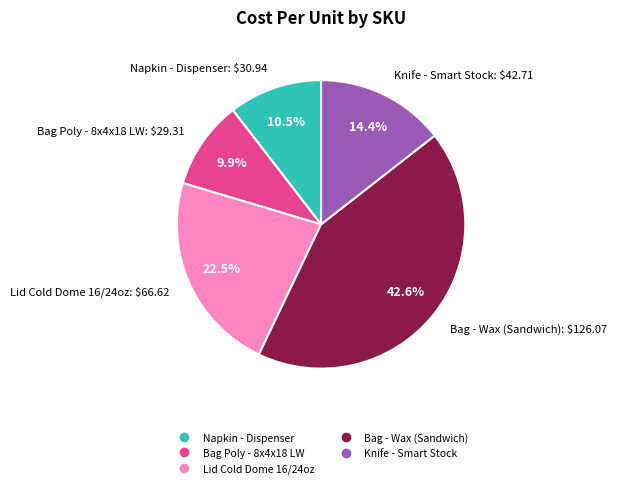

Rank the categories by value from lowest to highest.

Bag Poly - 8x4x18 LW, Napkin - Dispenser, Knife - Smart Stock, Lid Cold Dome 16/24oz, Bag - Wax (Sandwich)